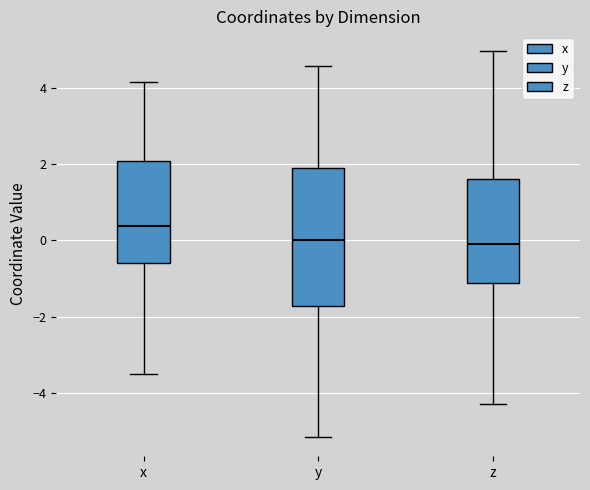

Which box has the highest median line?

x